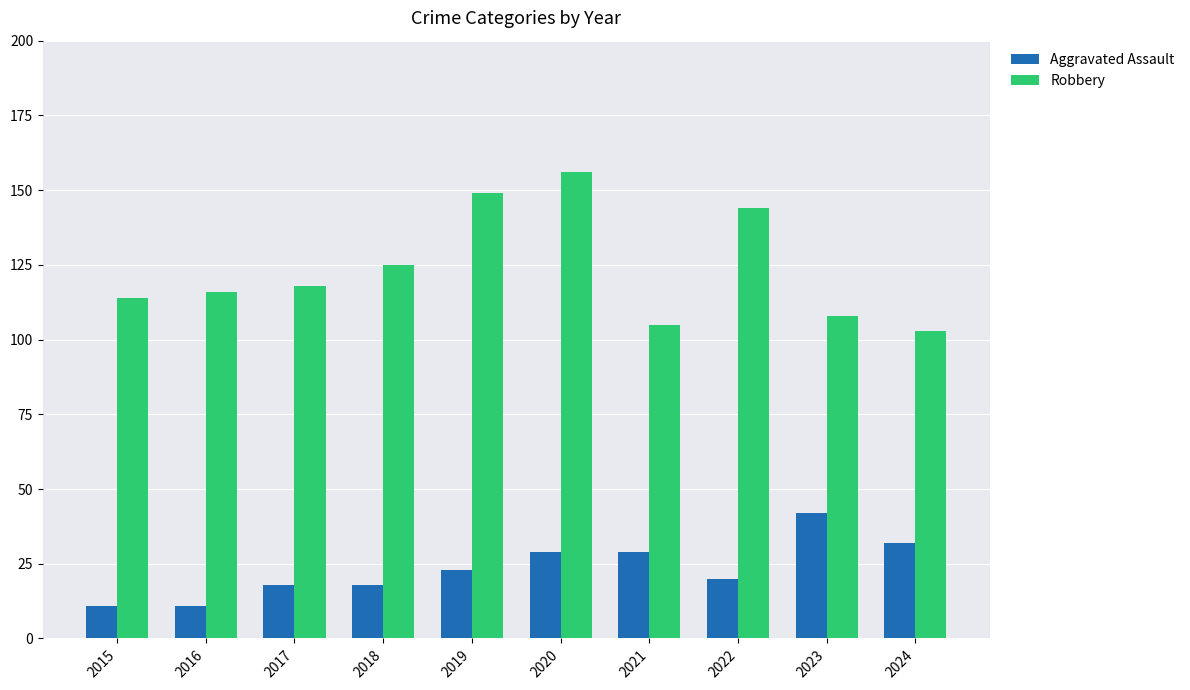

What is the sum of all Aggravated Assault values?

233